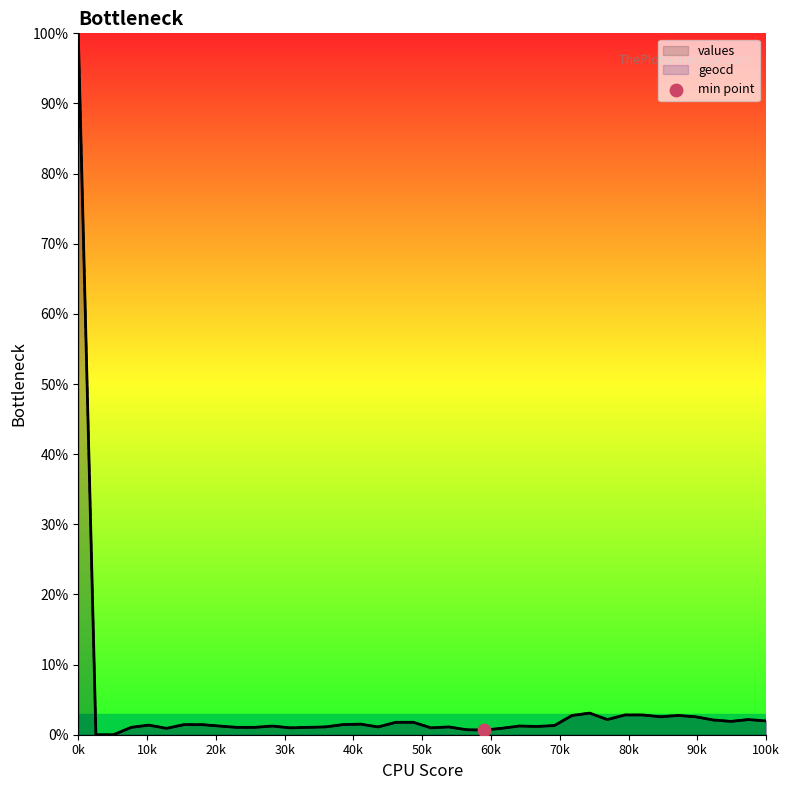

At how many categories does at least one series exceed 77?

1